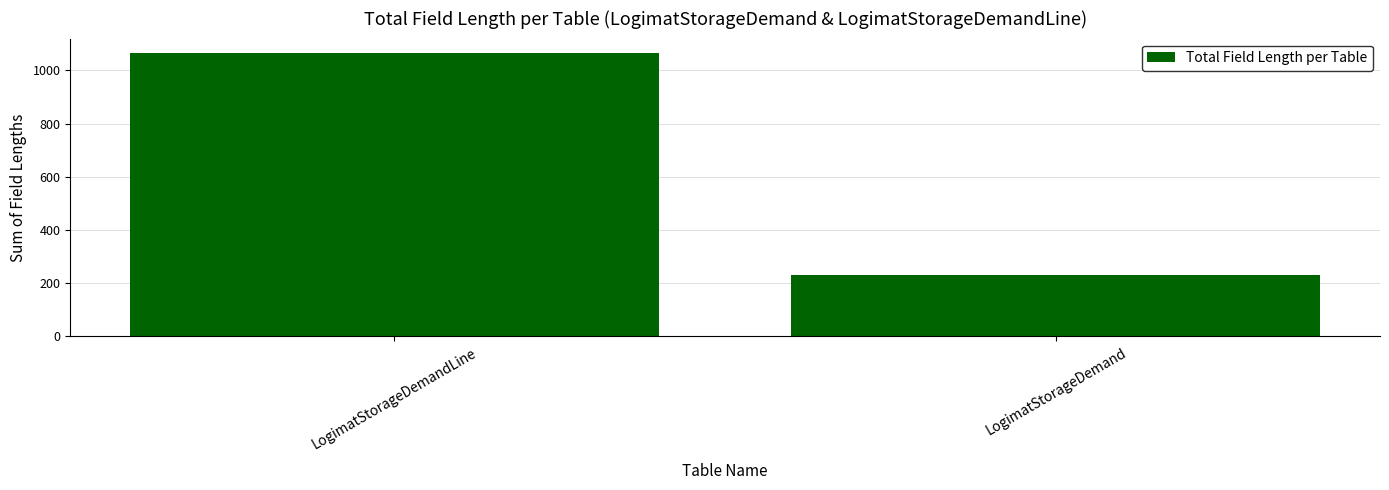

Reading right to left, list all the values displayed in this chart.

231	1066